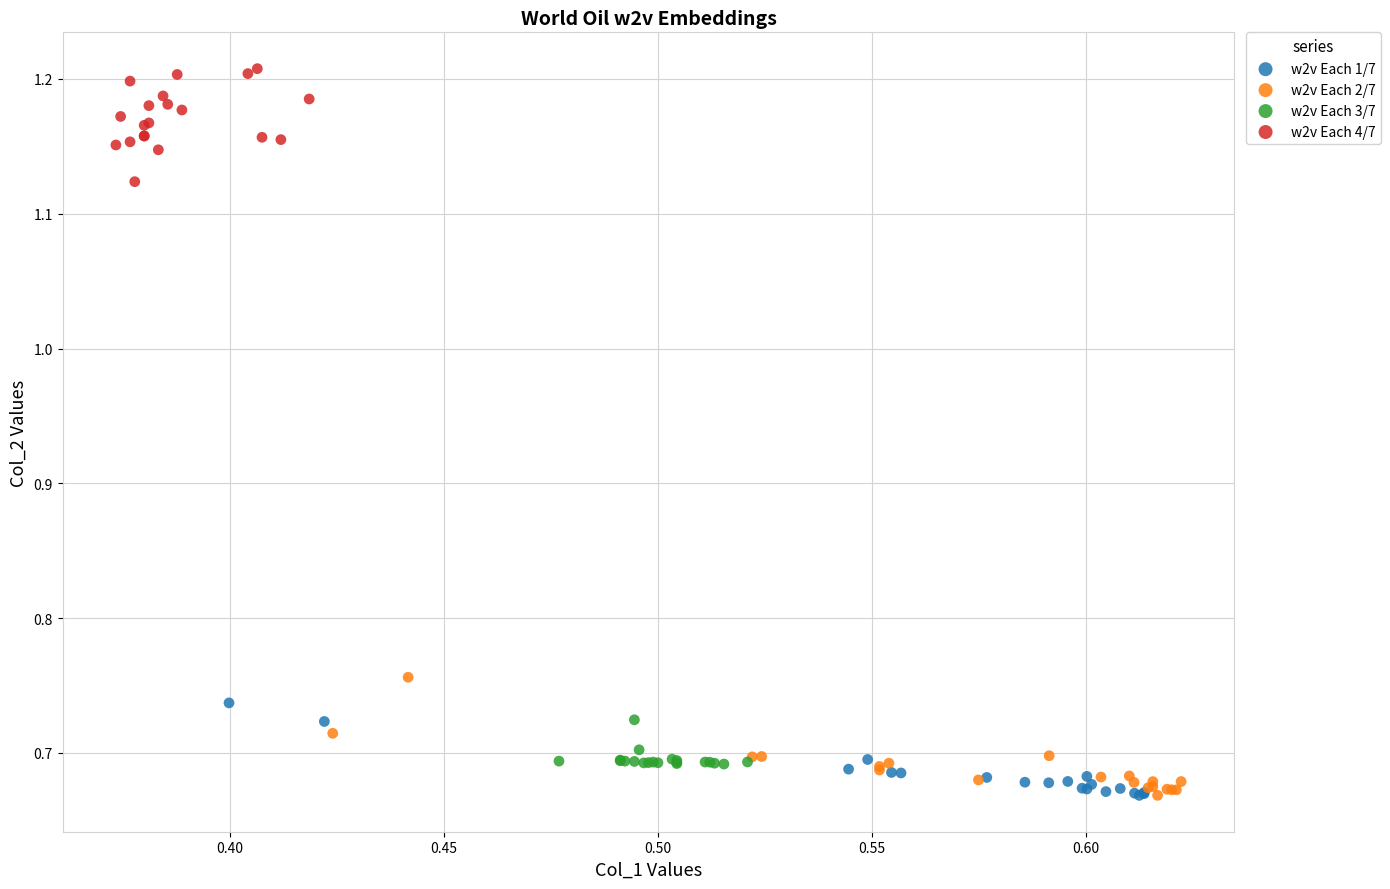

Which series contains the highest Y value?

w2v Each 4/7